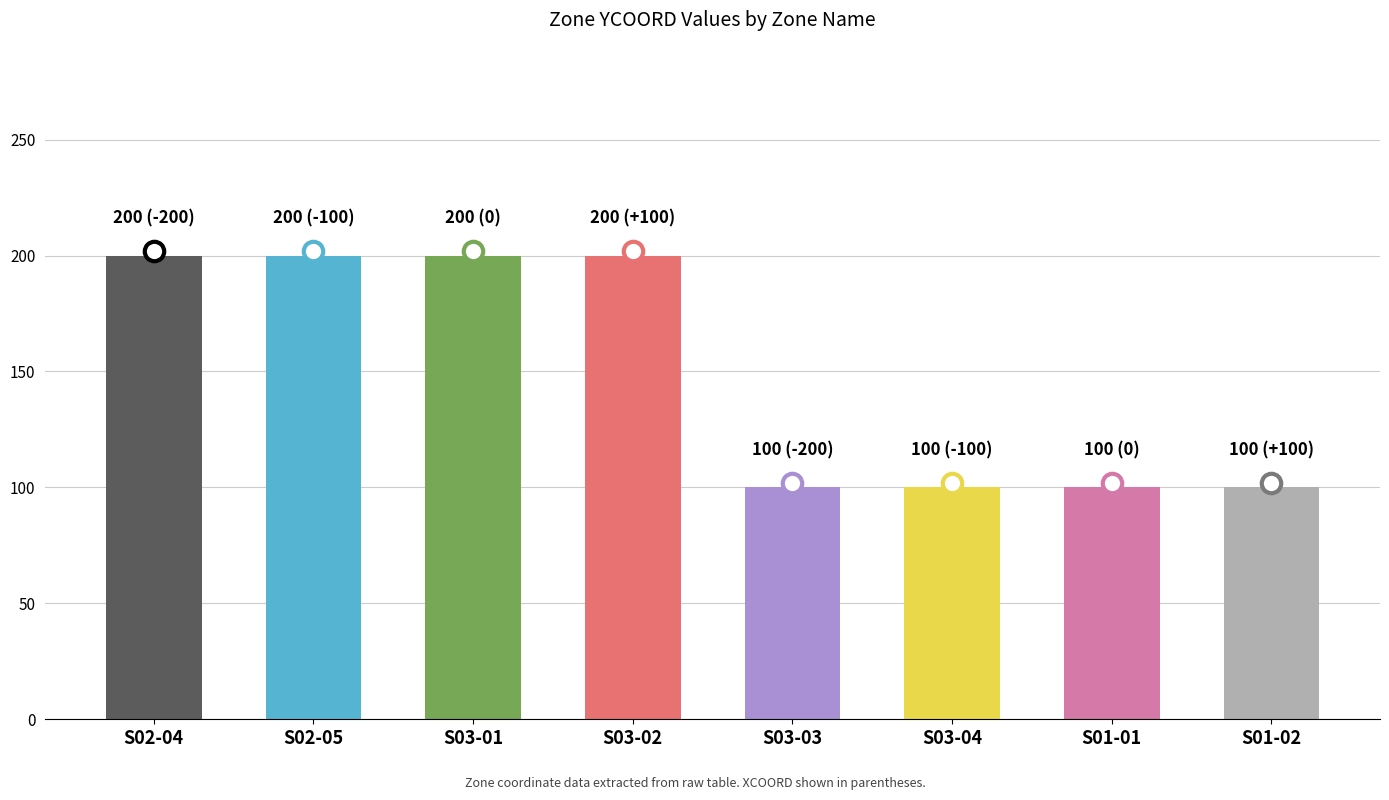

Which has a higher value, S02-05 or S01-02?

S02-05